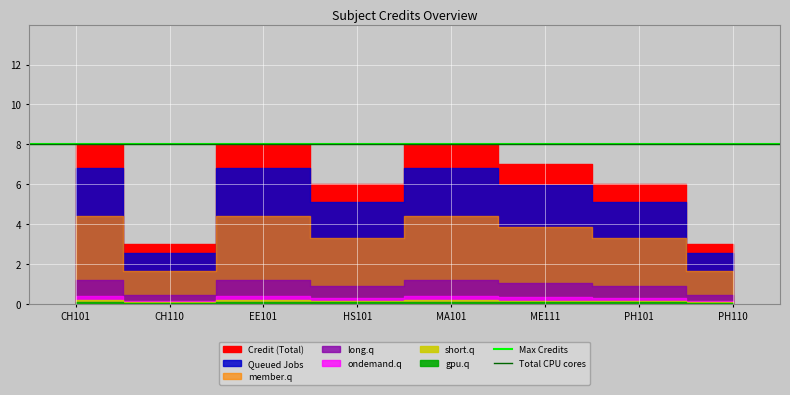

Reading left to right, list all the values displayed in this chart.

8	3	8	6	8	7	6	3